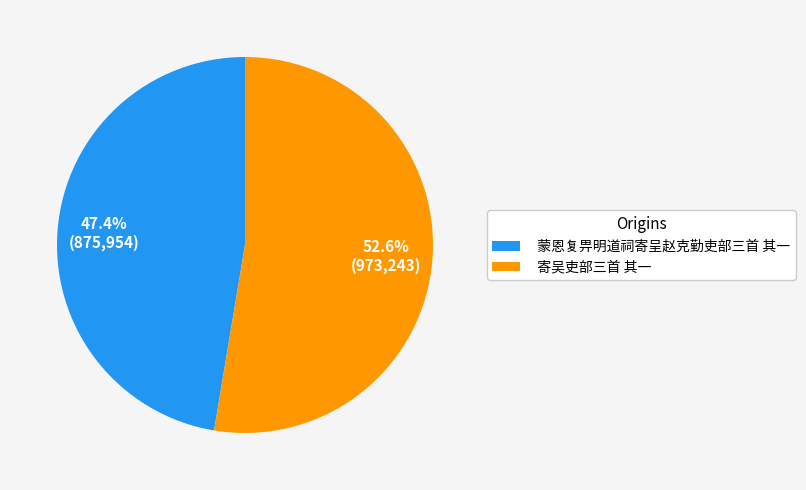

To the nearest percent, what percentage of the pie is 寄吴吏部三首 其一?

53%